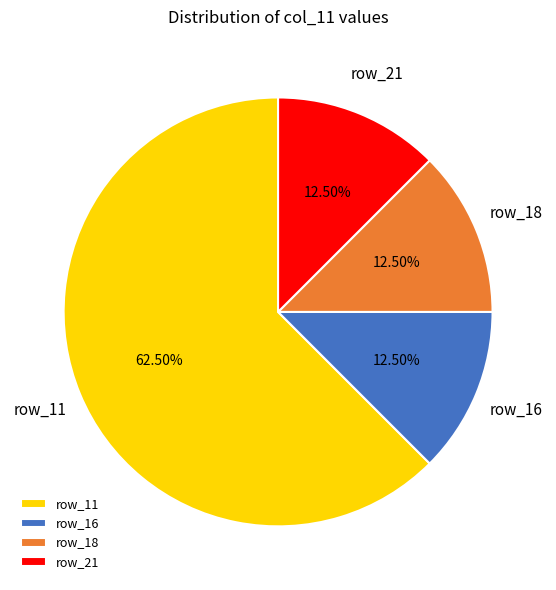

Which category accounts for the majority?

row_11